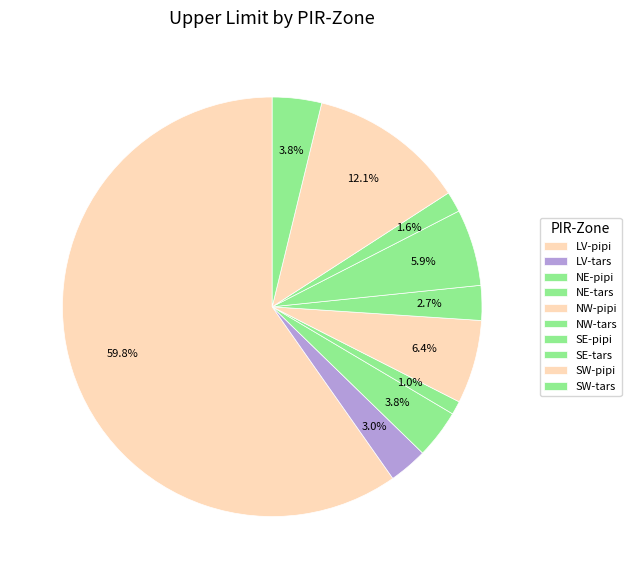

How many segments does this pie chart have?

10